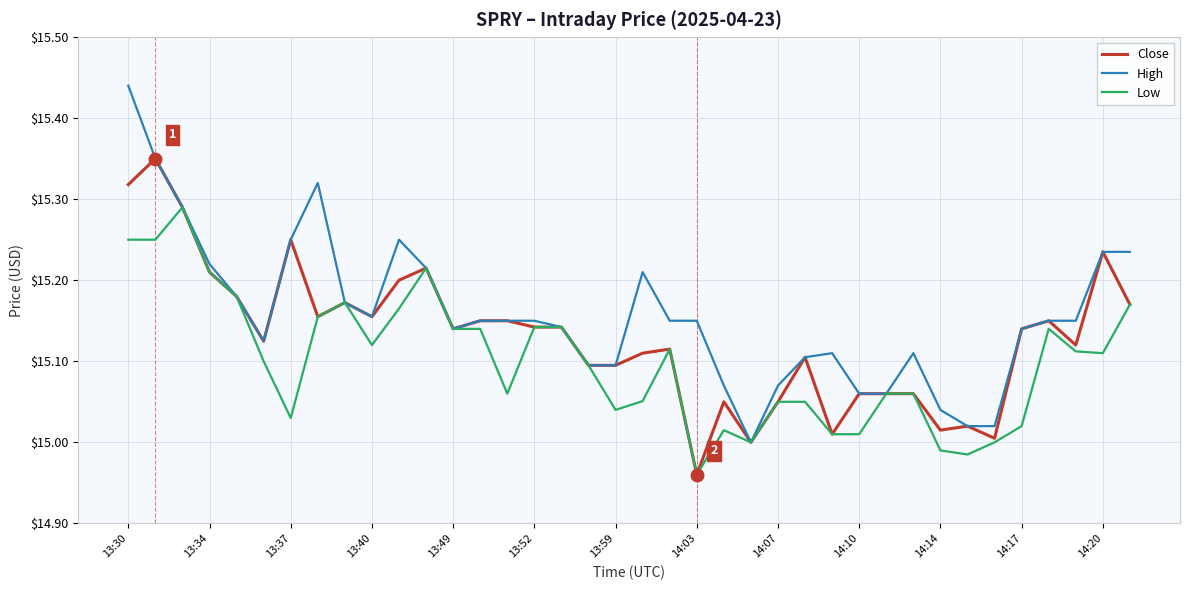

List the series in order of their peak value, lowest first.

Low, Close, High